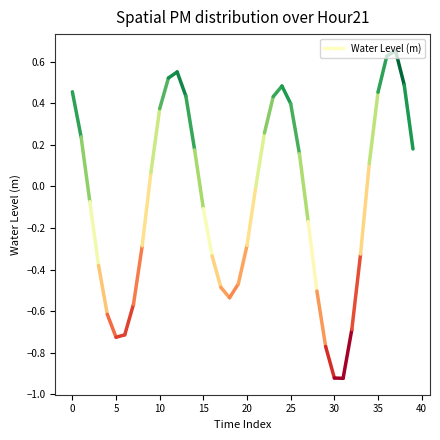

How many series are shown in this chart?

1